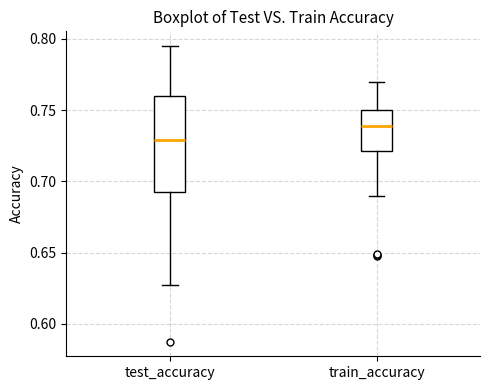

Which box has the highest median line?

train_accuracy